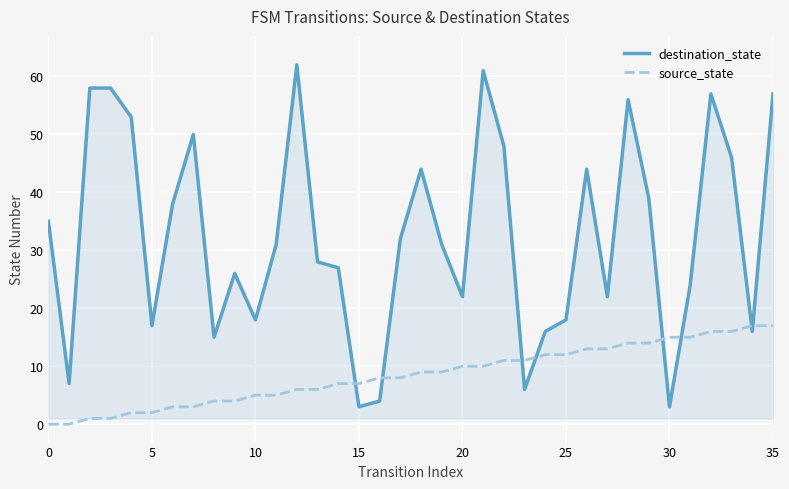

What is the greatest value displayed?

62